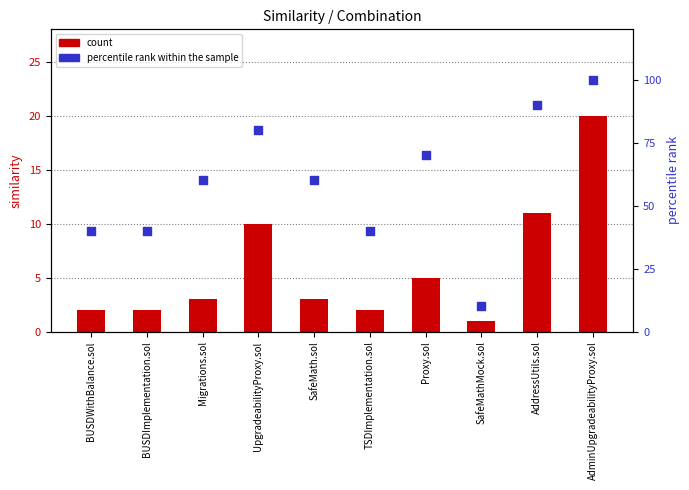

What are all the series names shown in the legend?

count, percentile rank within the sample